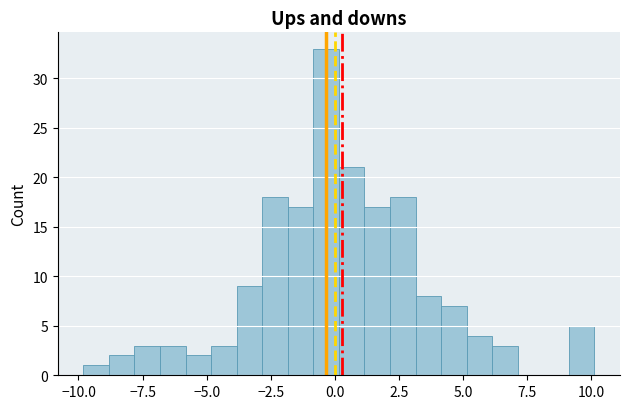

Read against the x-axis, roughly where is the centre of the tallest bar?

-0.5